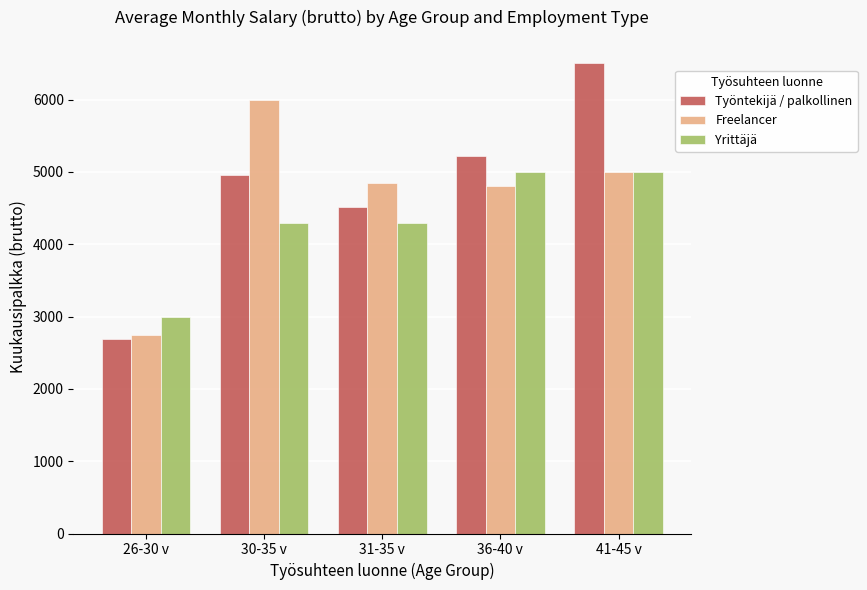

How many data points does each series have?

5